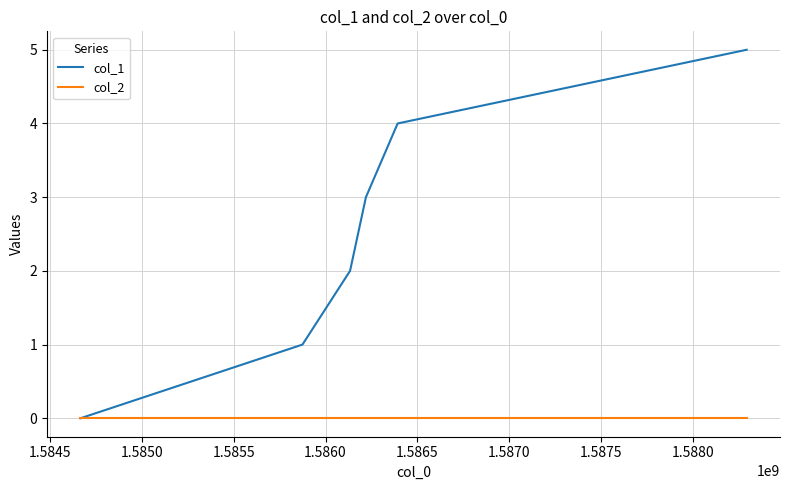

What is the maximum value shown in the chart?

5